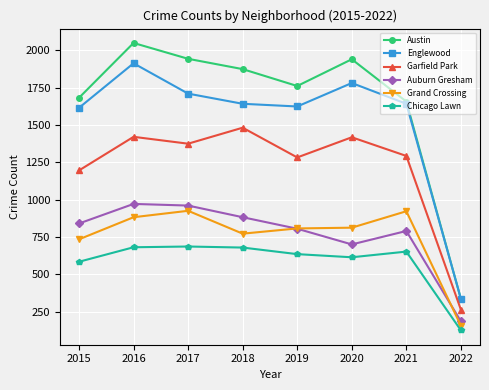

What is the difference between the maximum and second lowest values in the Auburn Gresham series?

271